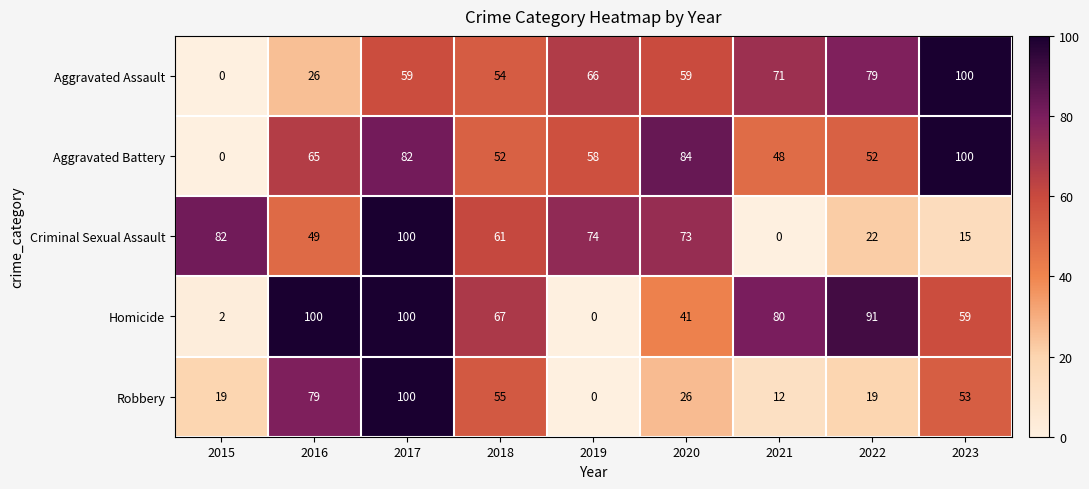

Where is Homicide nearest to the value 50?

2020